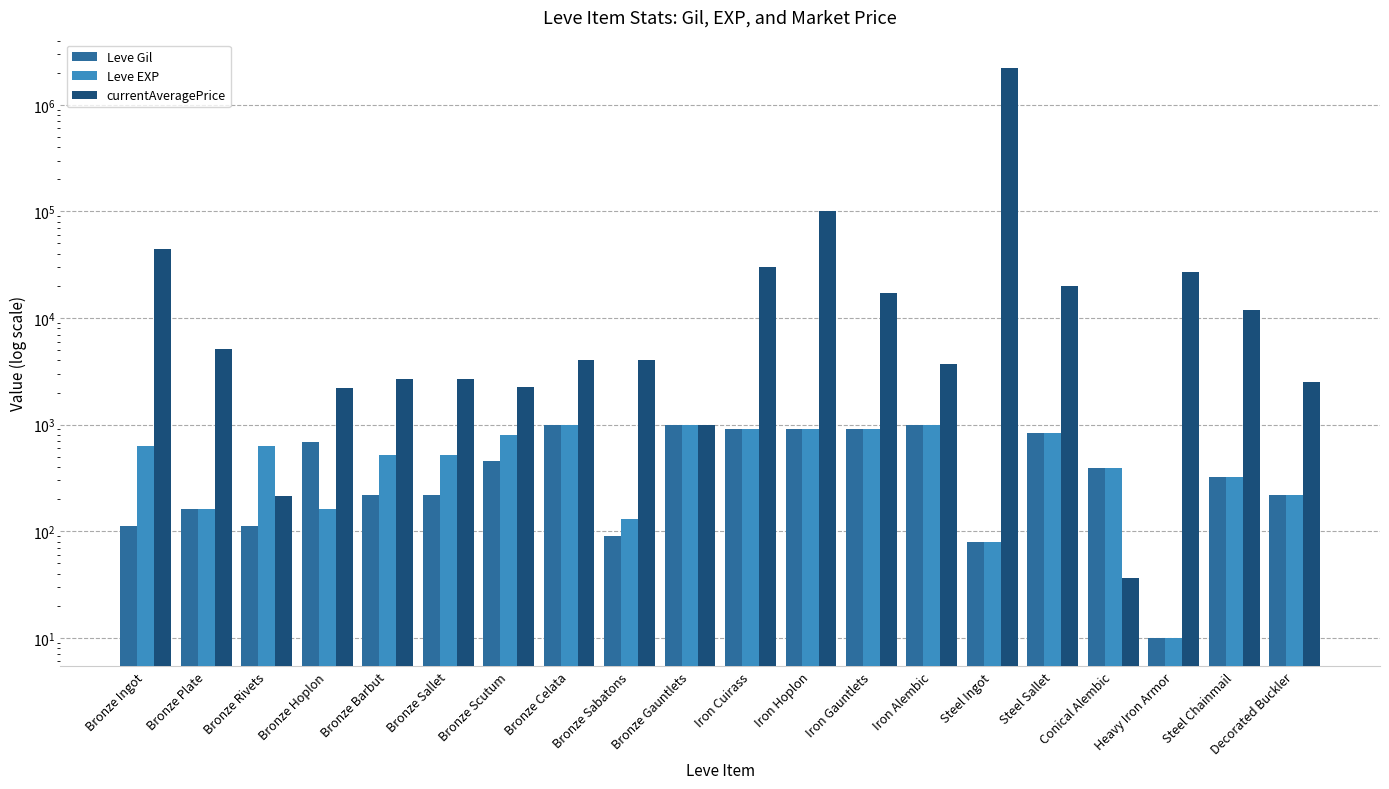

What is the sum of the Leve EXP values at Bronze Sallet and Bronze Sabatons?

650.0